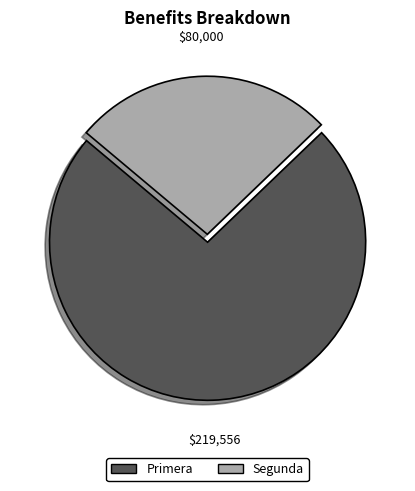

Does Primera represent more than half of the total?

Yes